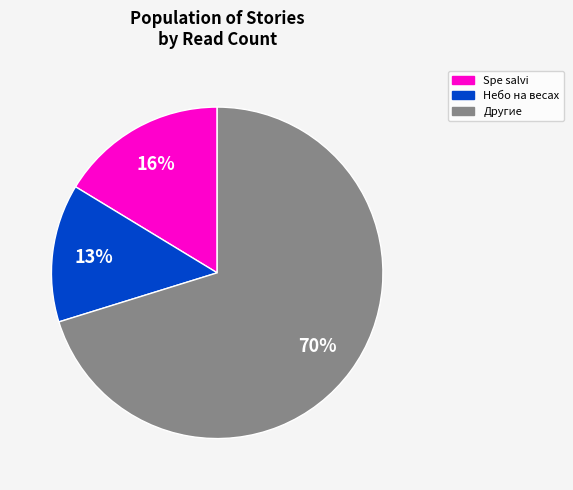

Do Небо на весах and Другие together represent more than half of the pie?

Yes